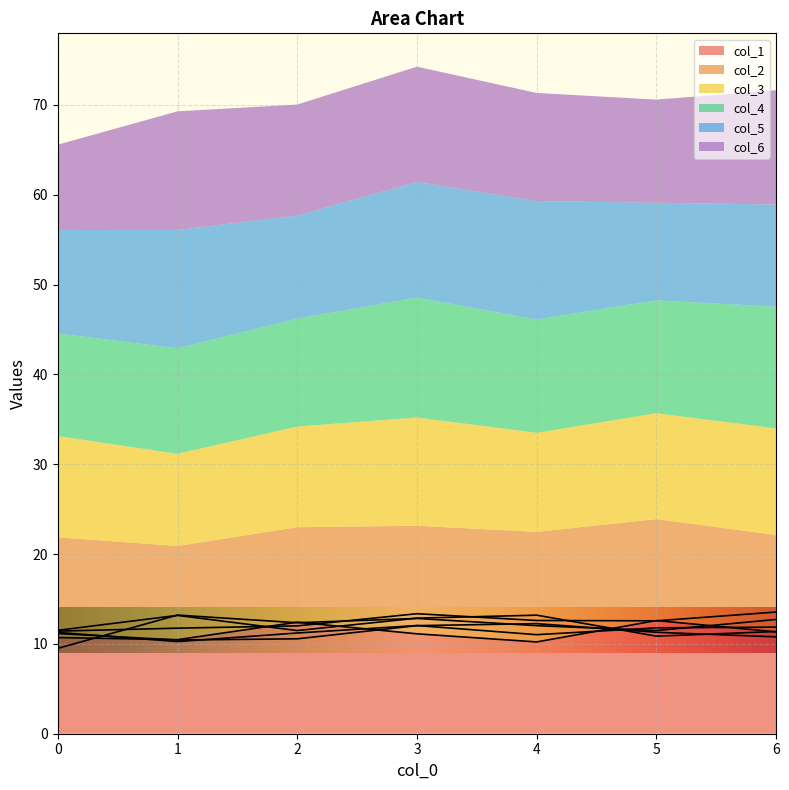

How many data points in col_1 are less than 11?

3